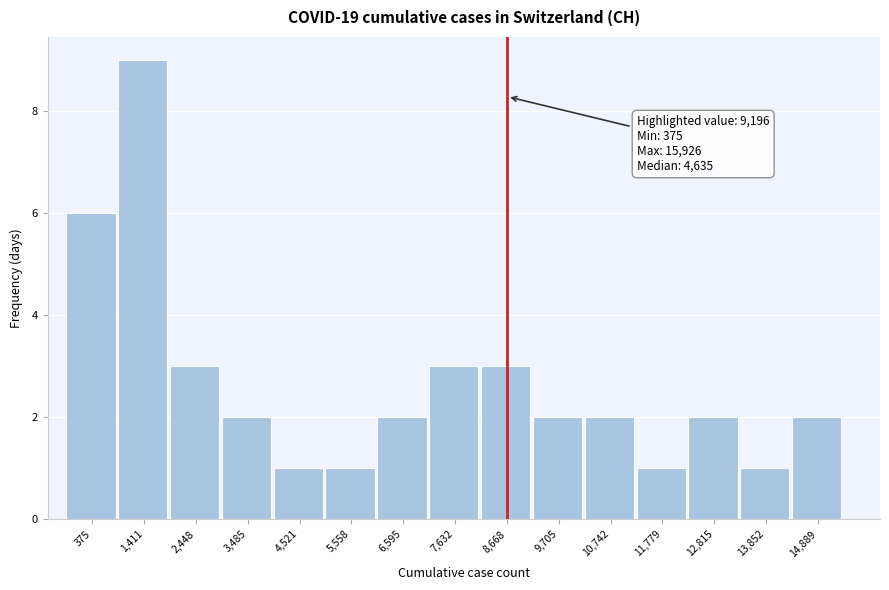

Reading right to left, transcribe all the data shown in this chart.

2	1	2	1	2	2	3	3	2	1	1	2	3	9	6